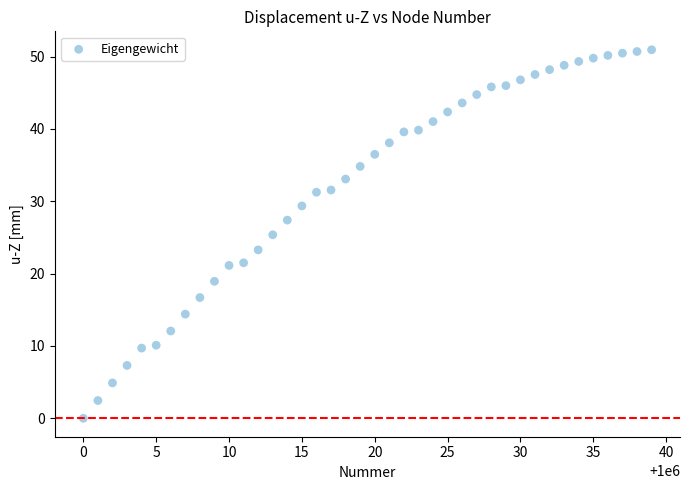

What is the range of Y values (max minus min)?

50.9